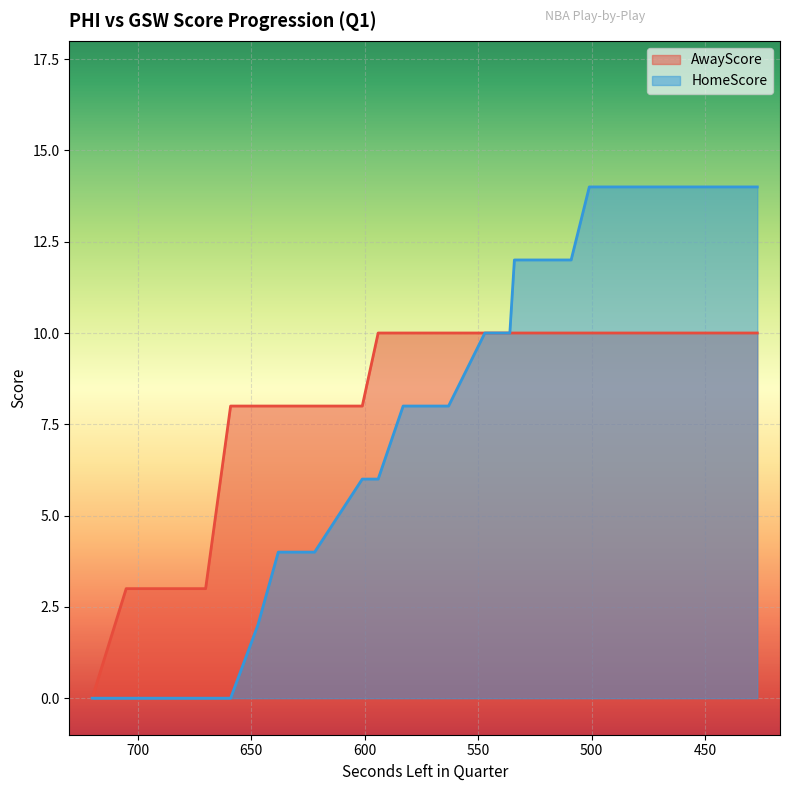

What is the difference between the maximum and minimum values in the AwayScore series?

10